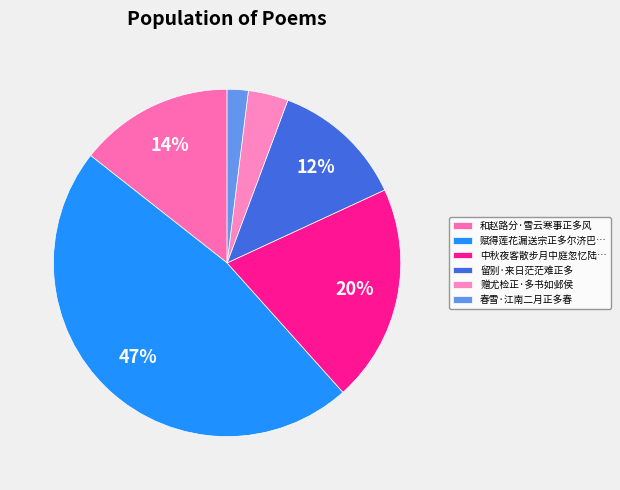

What is the smallest slice in the pie chart?

春雪·江南二月正多春